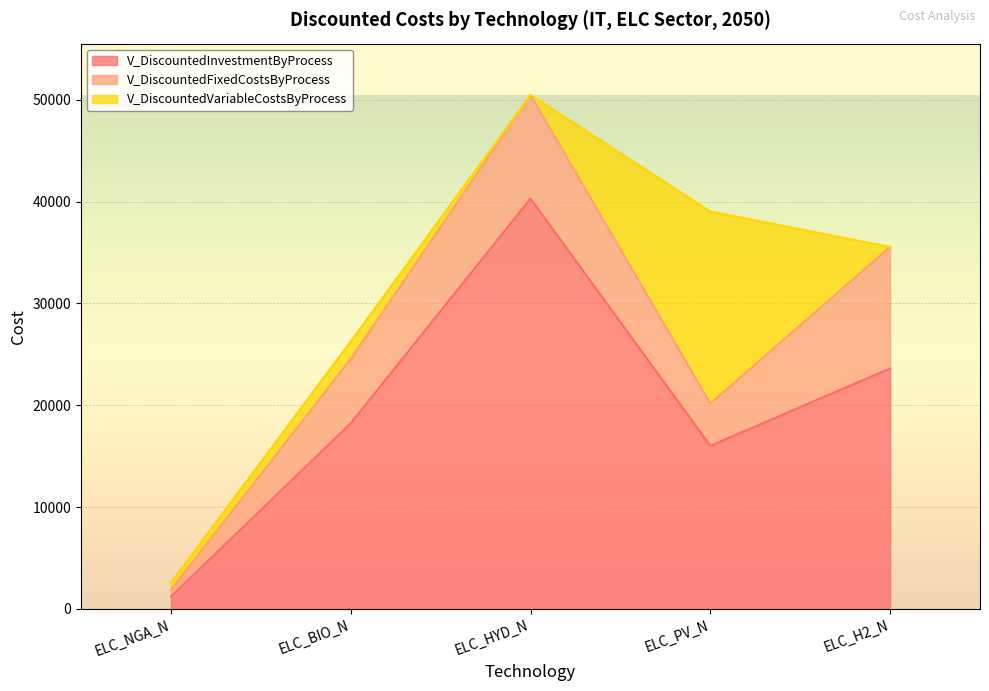

Rank the series at ELC_PV_N from lowest to highest value.

V_DiscountedFixedCostsByProcess, V_DiscountedInvestmentByProcess, V_DiscountedVariableCostsByProcess